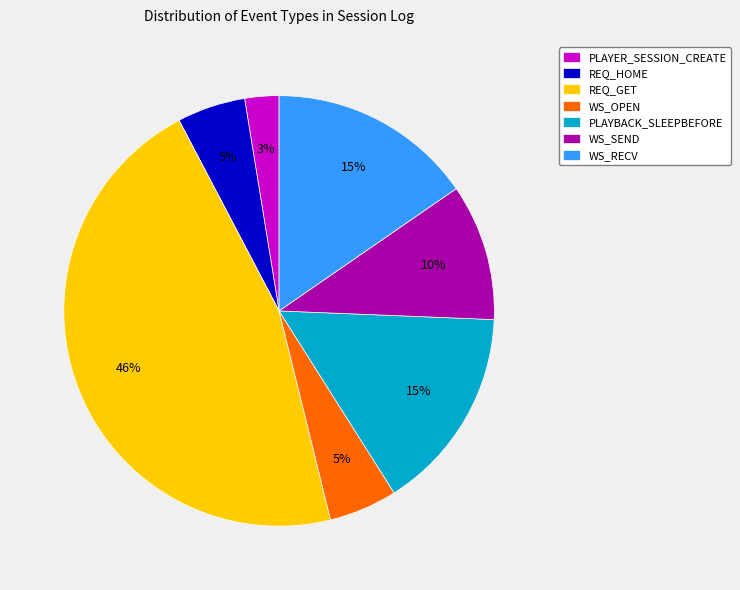

To the nearest percent, what portion does REQ_GET represent?

46%